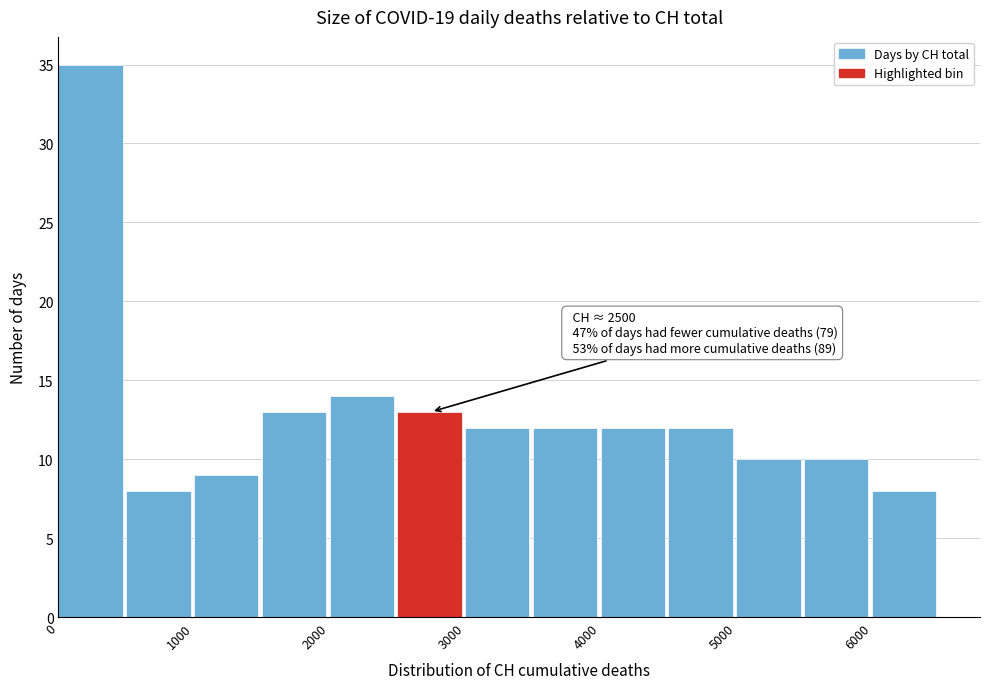

Which range on the x-axis has the tallest bar?

0 to 500